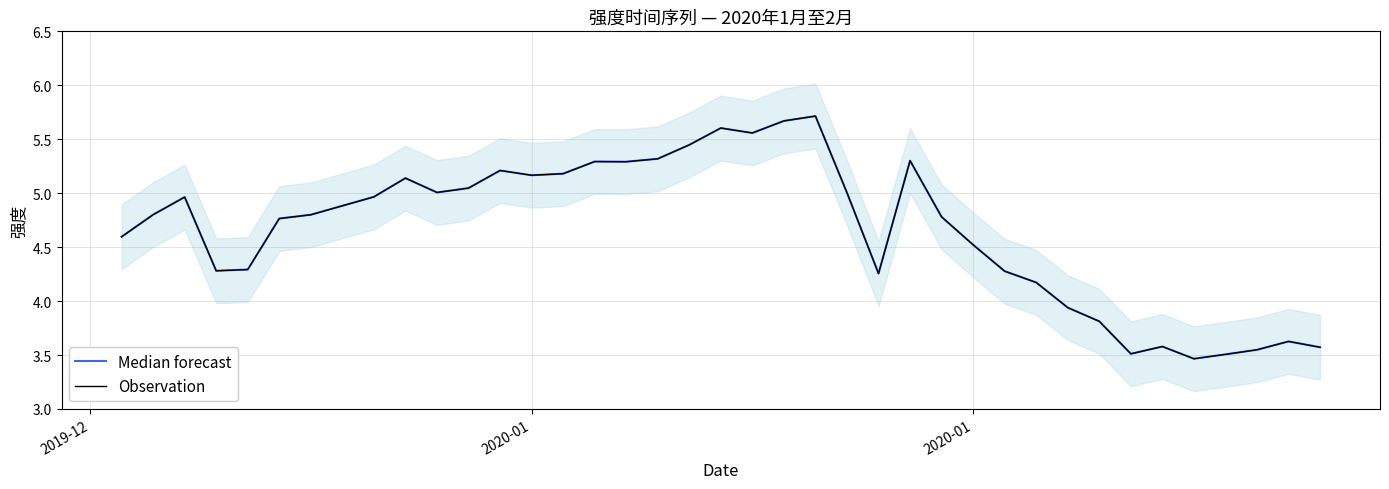

How many distinct data groups are displayed?

2